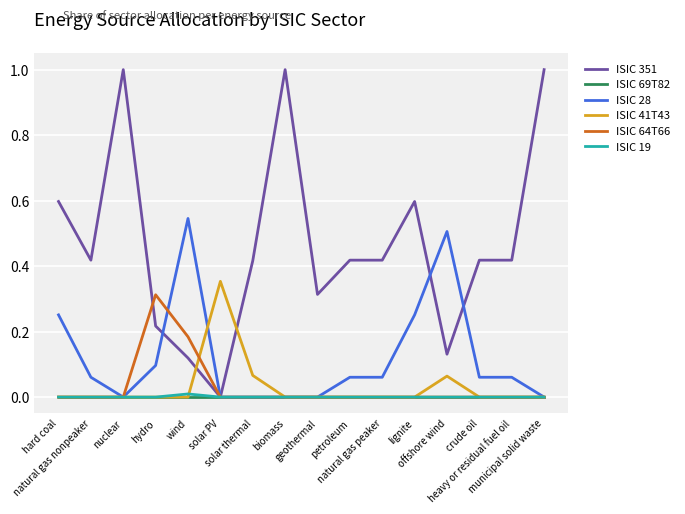

Count the number of data series in this chart.

6